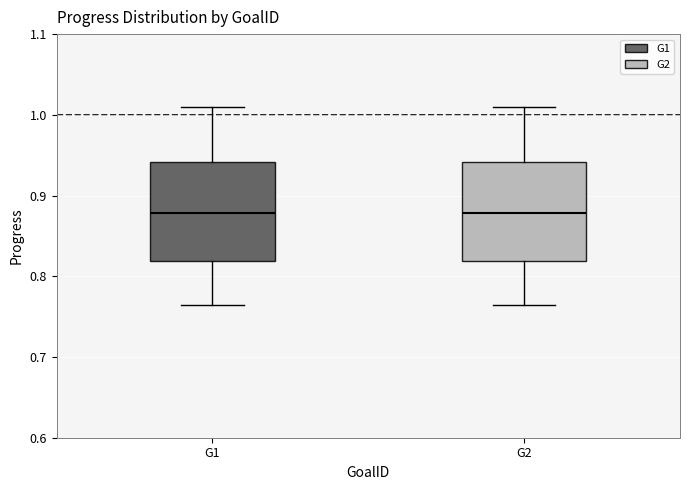

Reading left to right, read every box against the y-axis: the position of its median line, the range the box covers, and the ends of its whiskers. The values are not printed on the chart, so give them approximately, as read against the axis.

G1: median 0.88, box 0.82 to 0.94, whiskers 0.76 to 1.01
G2: median 0.88, box 0.82 to 0.94, whiskers 0.76 to 1.01